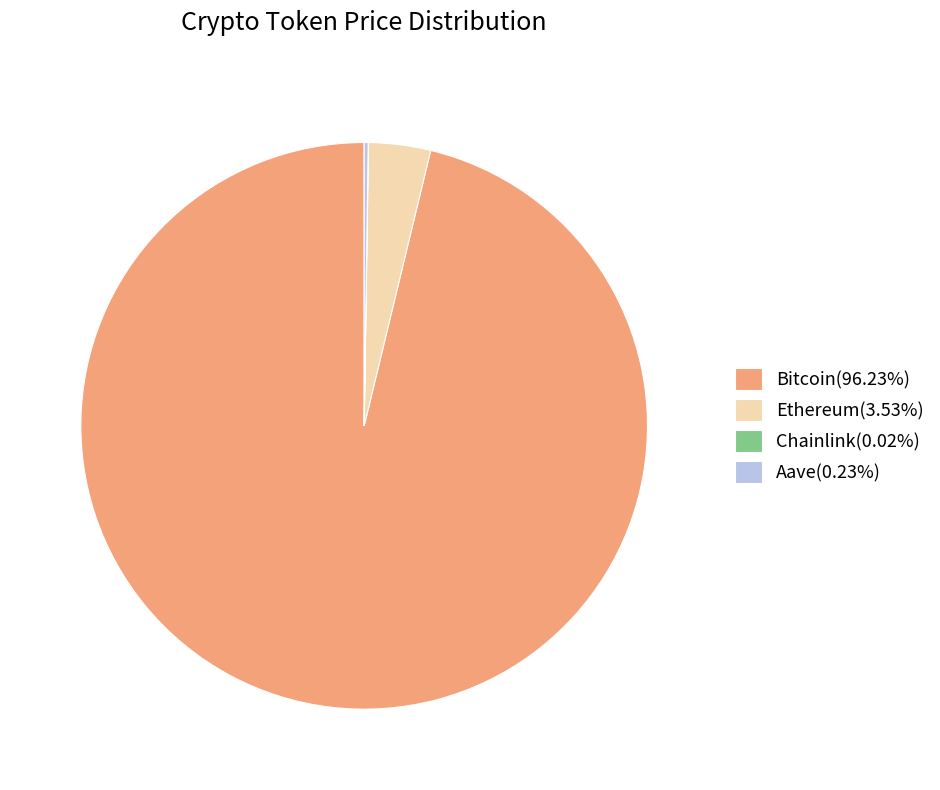

Is there a majority slice in this chart?

Yes